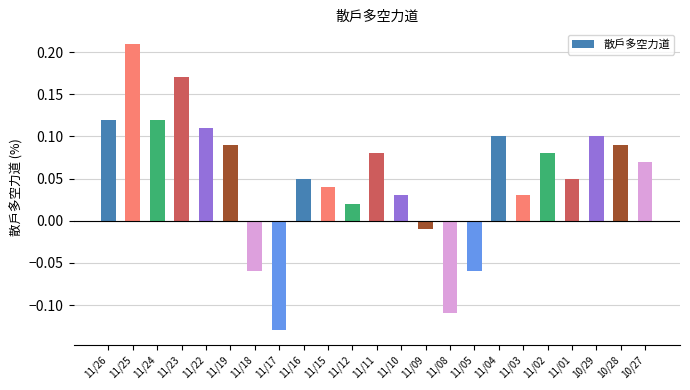

What is the difference between the maximum and second lowest values?

0.3